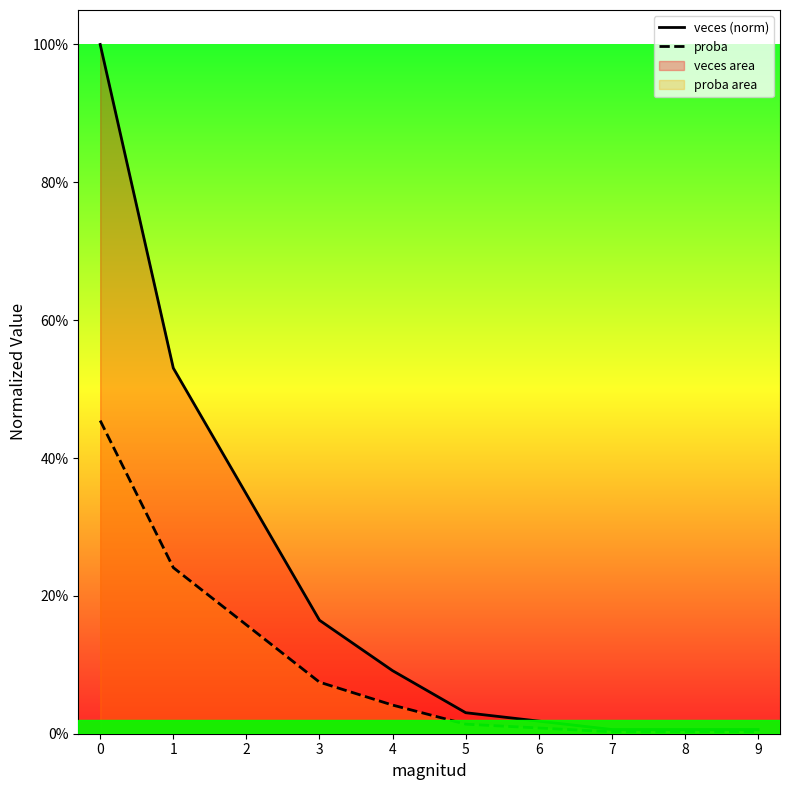

Which category has the lowest value in the veces (norm) series?

7